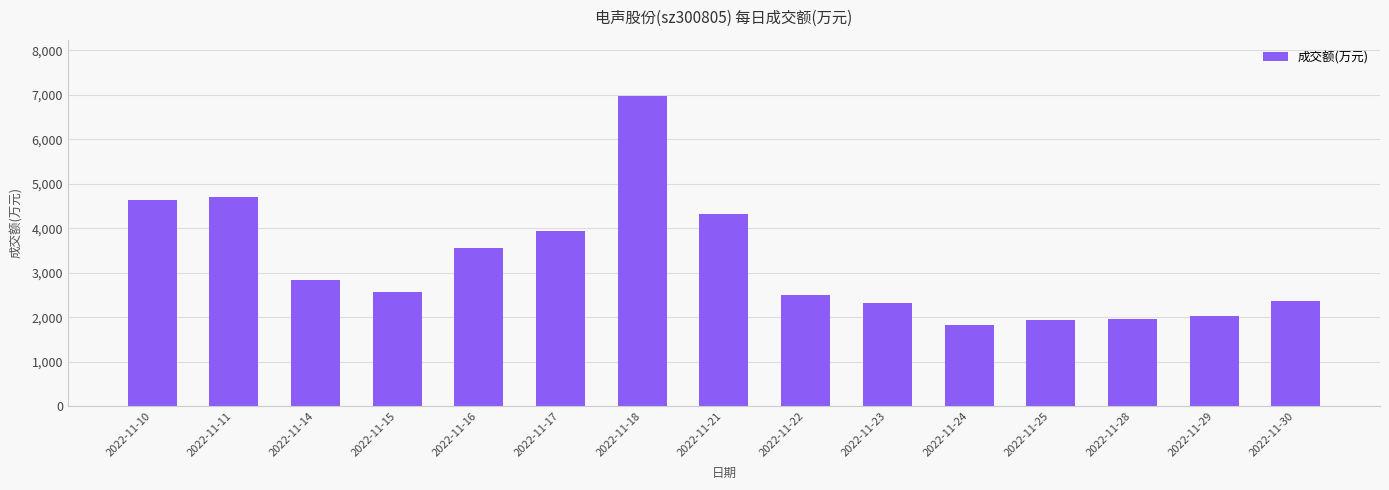

Does the chart contain any negative values?

No